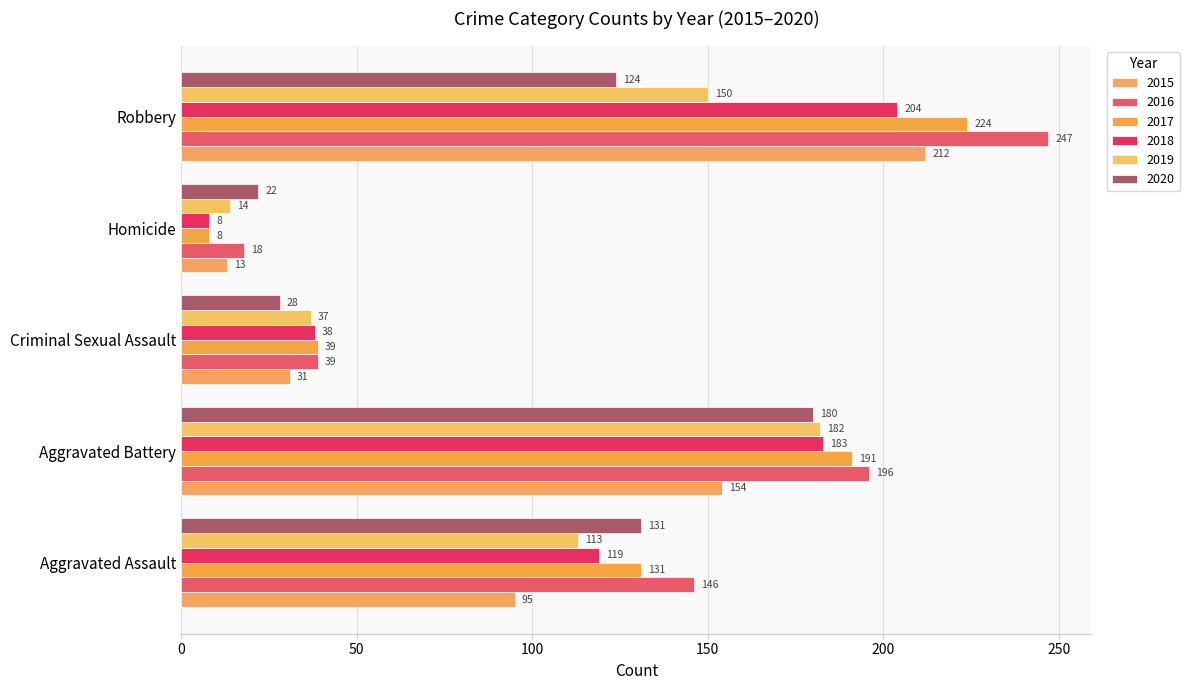

Where is 2018 nearest to the value 106?

Aggravated Assault